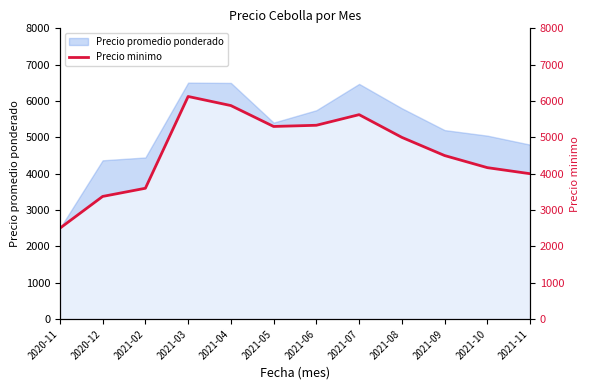

How many values exceed 5000?

5